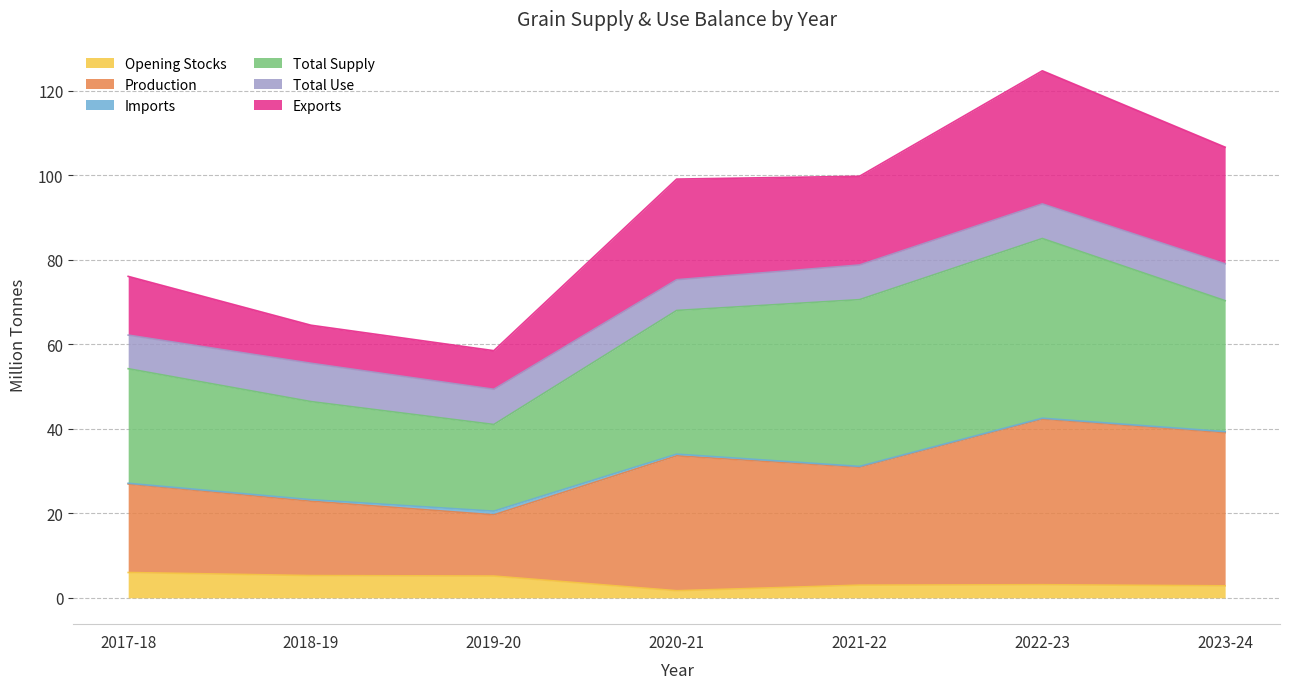

What is the label of the 5th point from the right?

2019-20